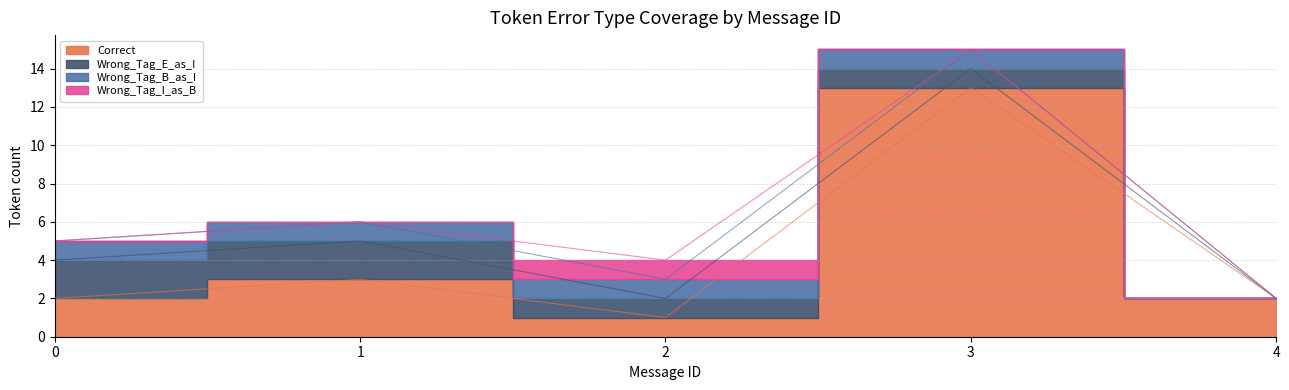

Reading left to right, transcribe all the data shown in this chart.

Correct: 0=2	1=3	2=1	3=13	4=2
Wrong_Tag_E_as_I: 0=2	1=2	2=1	3=1	4=0
Wrong_Tag_B_as_I: 0=1	1=1	2=1	3=1	4=0
Wrong_Tag_I_as_B: 0=0	1=0	2=1	3=0	4=0